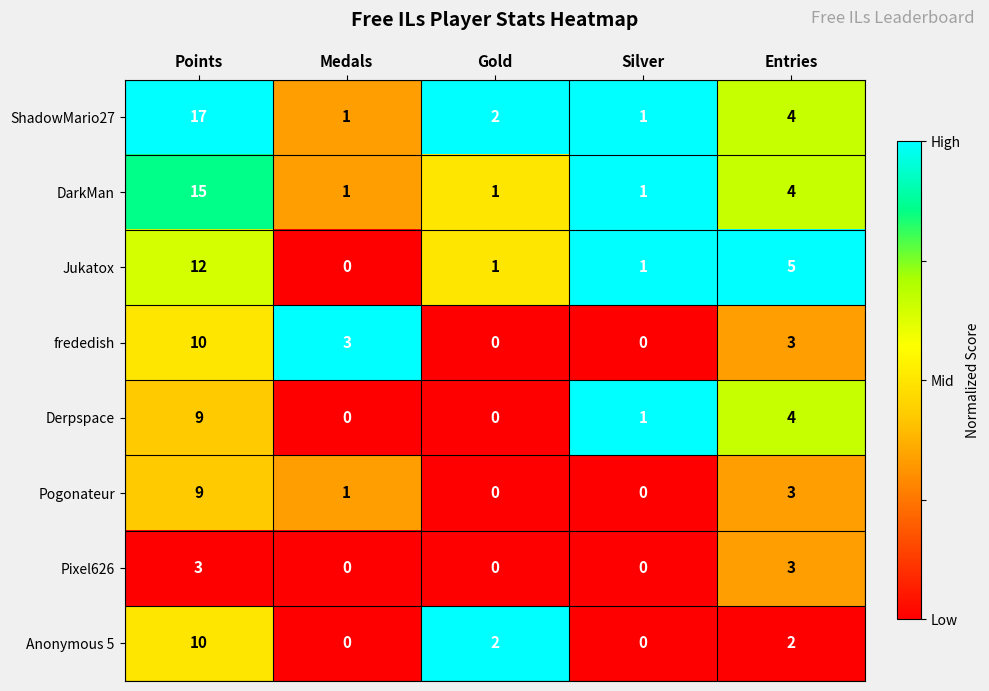

At which label does Derpspace first exceed 1?

Points